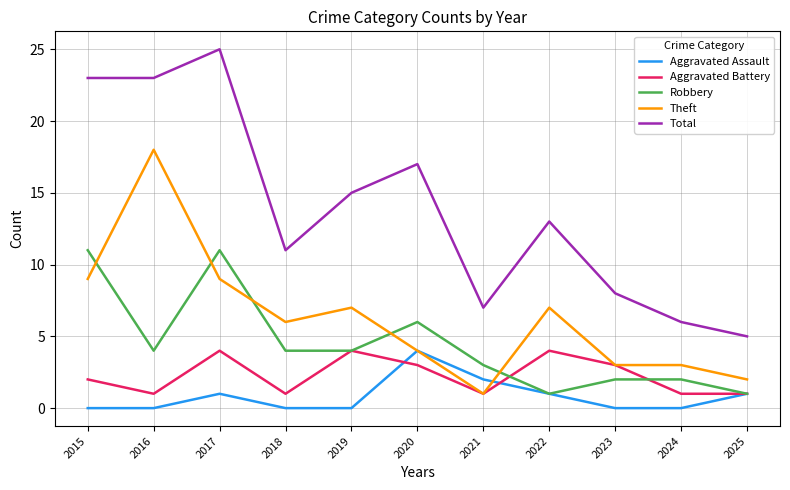

True or false: Total has a value of 13 at 2022.

True